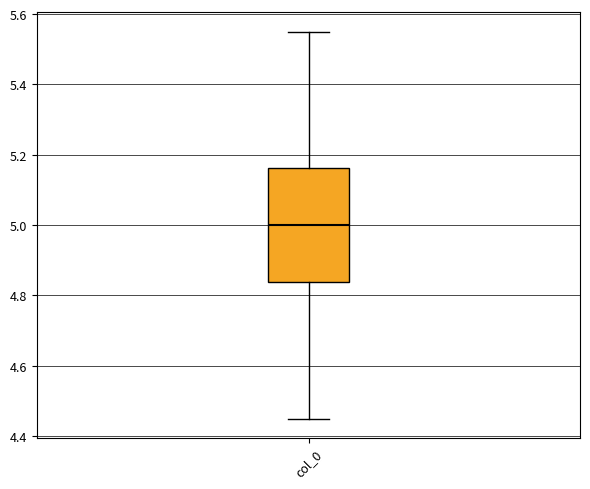

Where does the upper whisker of the box for col_0 end on the y-axis? The values are not printed on the chart, so give them approximately, as read against the axis.

5.56